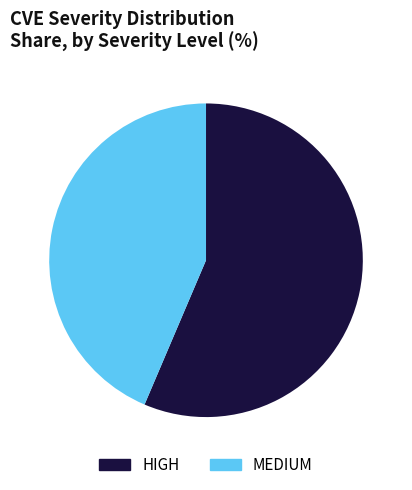

Is it true that HIGH is 56% of the pie?

True